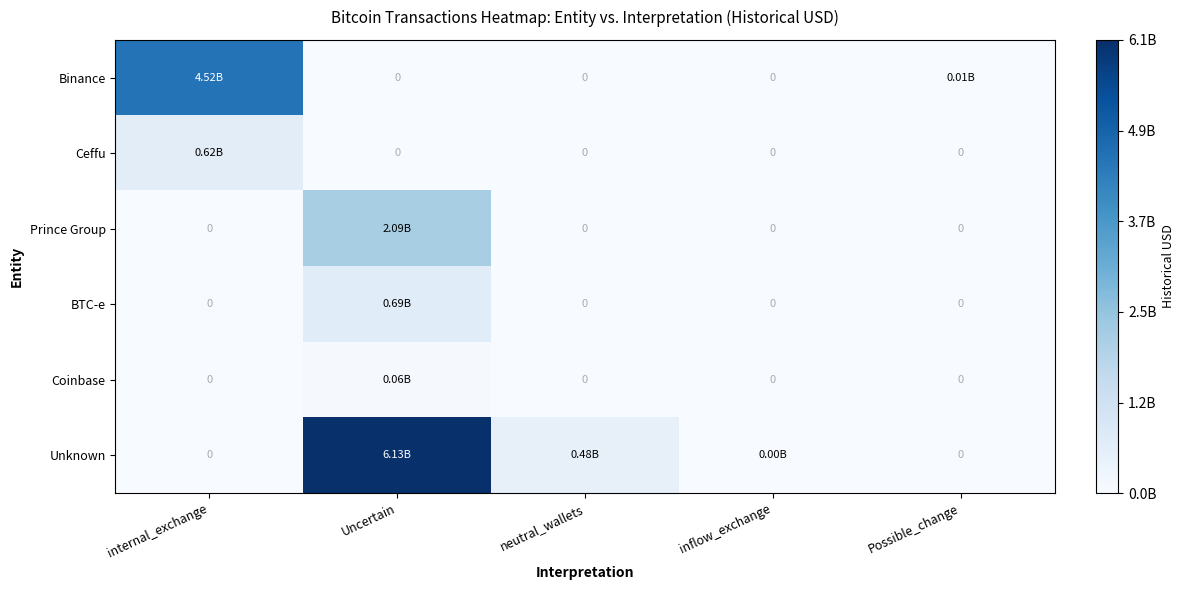

Between Possible_change and inflow_exchange, which is larger?

Possible_change